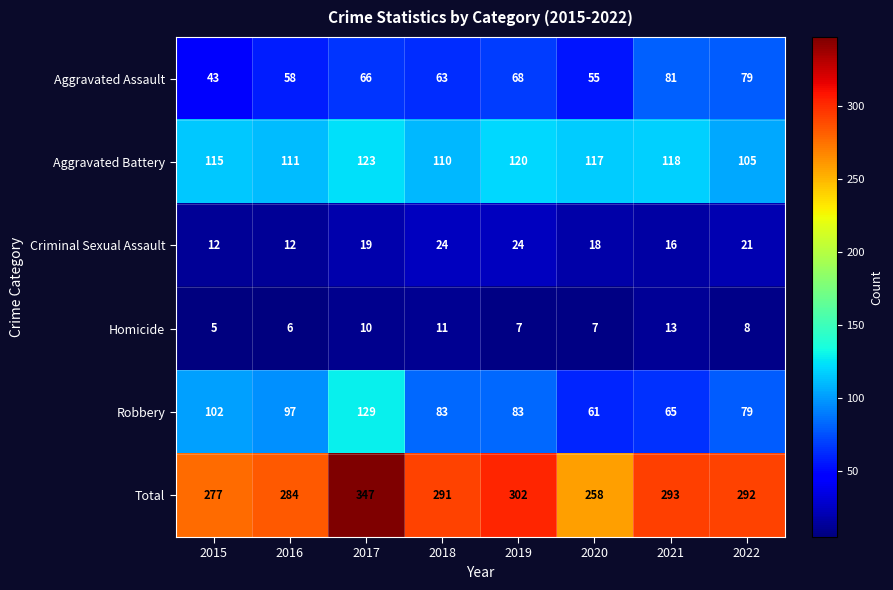

At which category is the sum across all series the highest?

2017